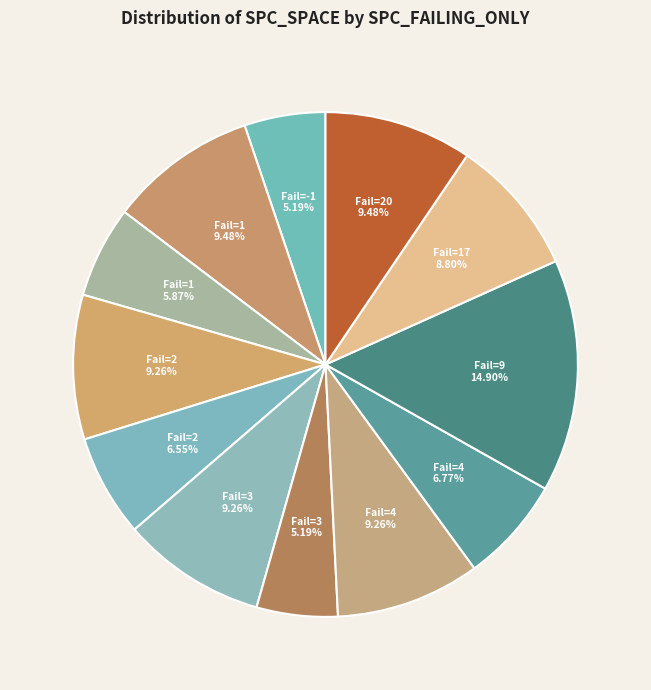

How many slices are in this pie chart?

12